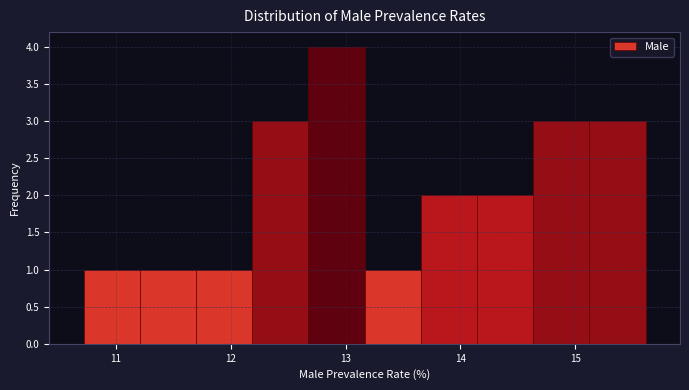

Over which range of the x-axis is the bar tallest?

12.7 to 13.2